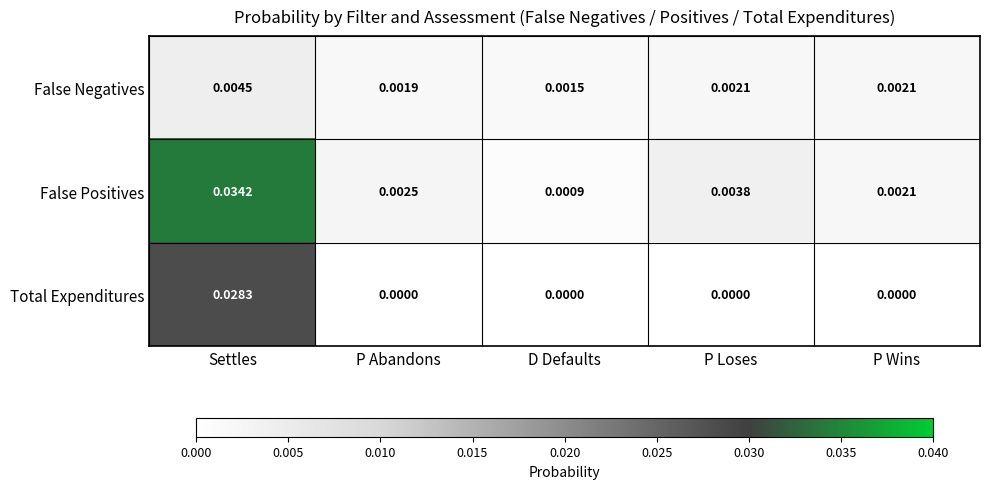

List the series in order of their overall mean, highest first.

False Positives, Total Expenditures, False Negatives